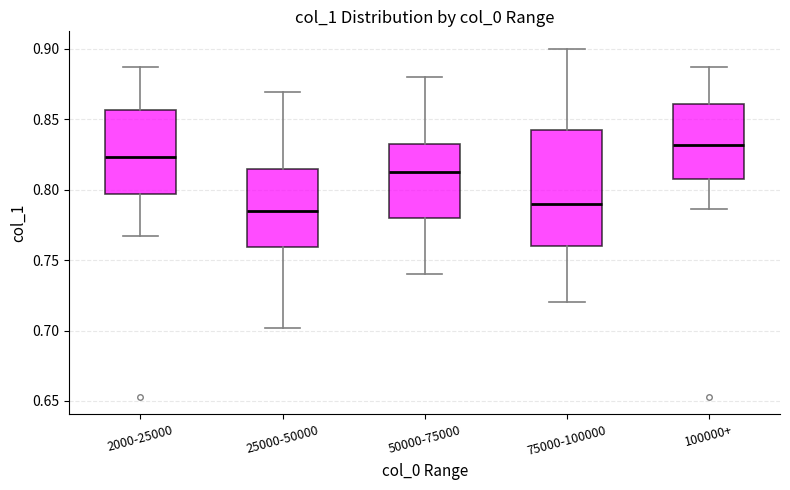

Reading left to right, read every box against the y-axis: the position of its median line, the range the box covers, and the ends of its whiskers. The values are not printed on the chart, so give them approximately, as read against the axis.

2000-25000: median 0.825, box 0.795 to 0.855, whiskers 0.765 to 0.885
25000-50000: median 0.785, box 0.760 to 0.815, whiskers 0.700 to 0.870
50000-75000: median 0.815, box 0.780 to 0.835, whiskers 0.740 to 0.880
75000-100000: median 0.790, box 0.760 to 0.845, whiskers 0.720 to 0.900
100000+: median 0.830, box 0.810 to 0.860, whiskers 0.785 to 0.885